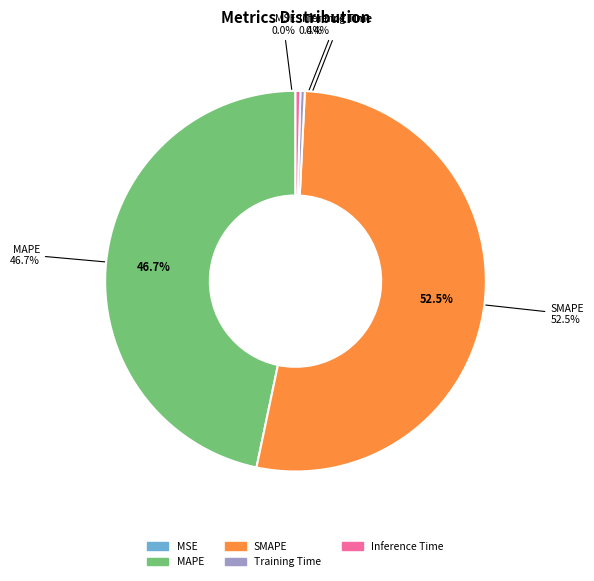

To the nearest percent, what is the average slice percentage?

20%